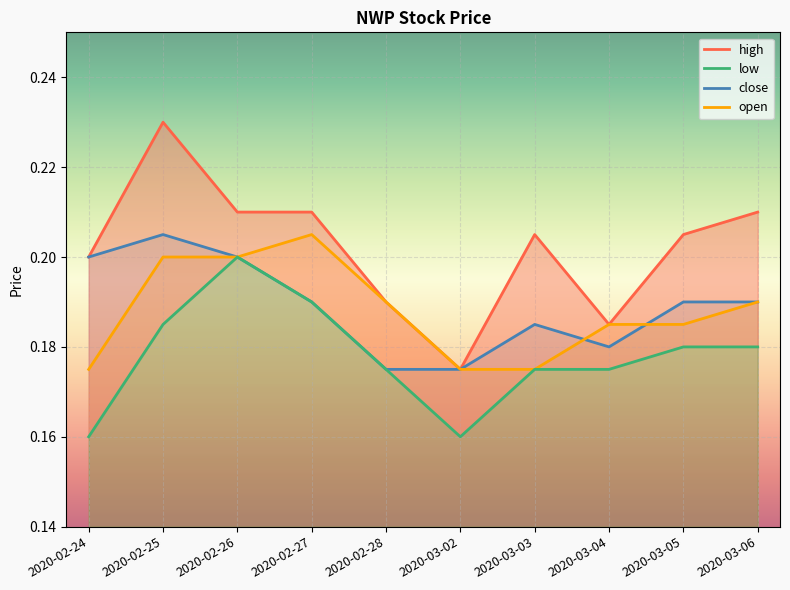

What is the label of the 4th point from the left?

2020-02-27